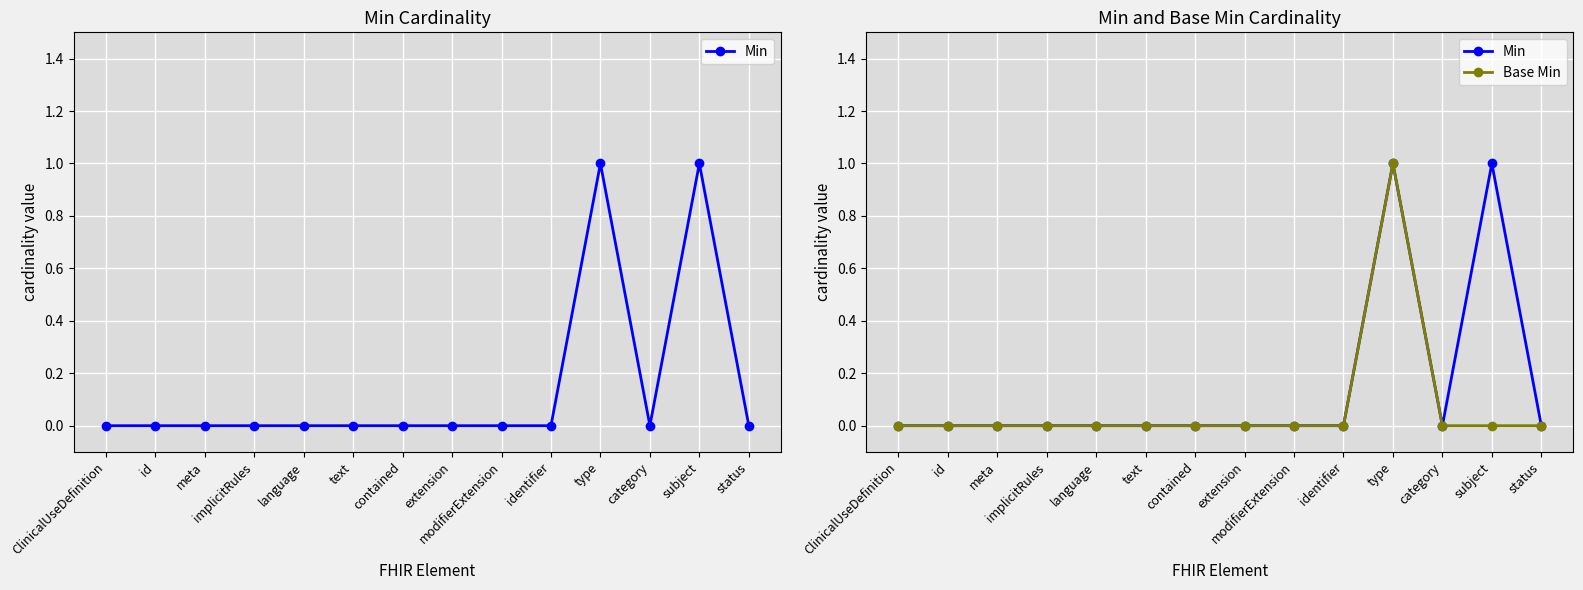

How many lines are shown in the chart?

2